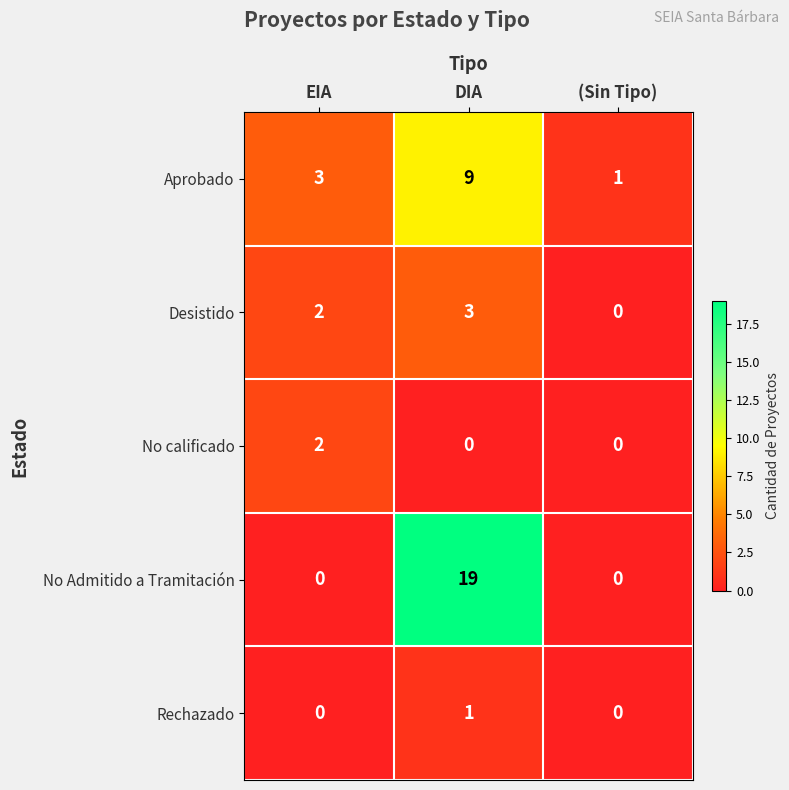

At which label does Desistido reach its peak?

DIA